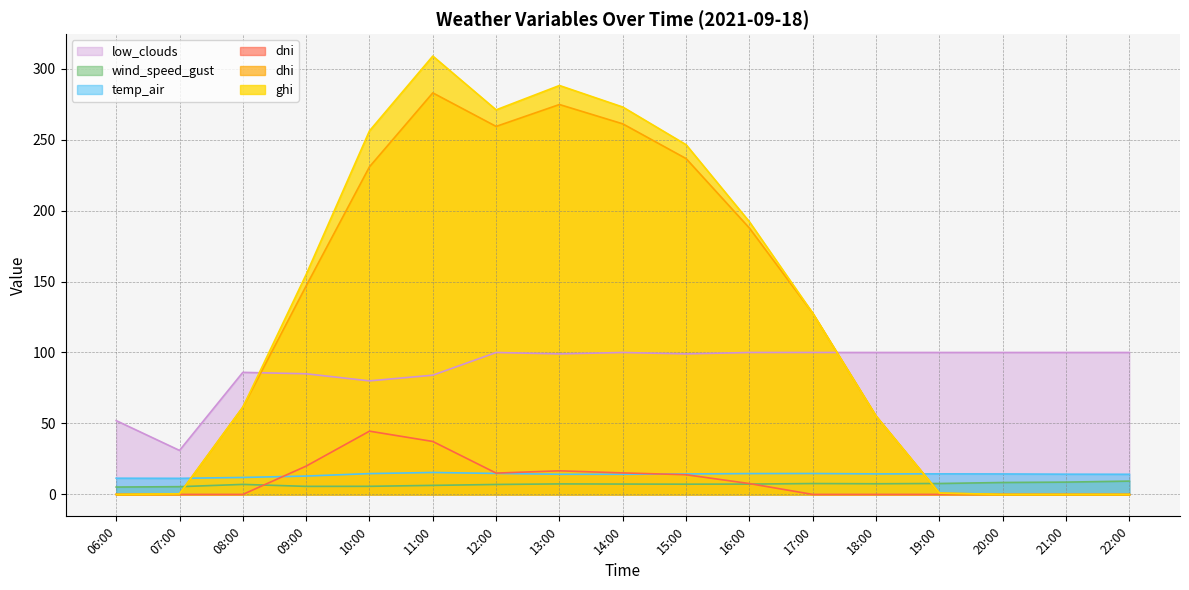

What is the sum of all dhi values?

2125.6